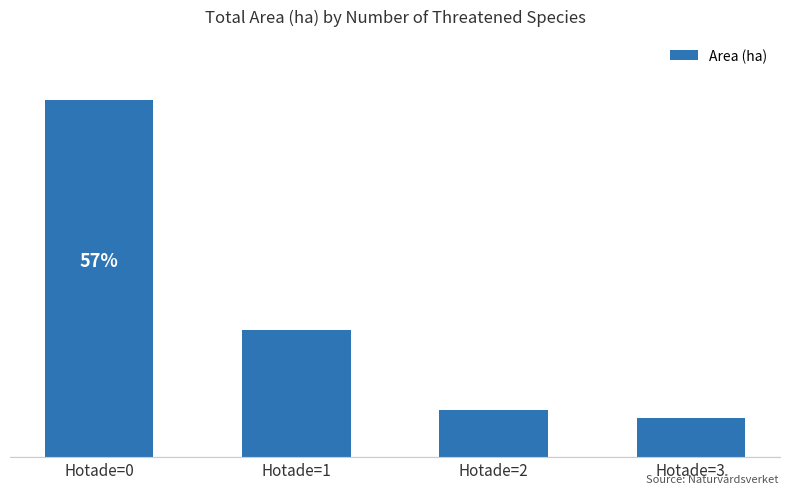

Reading left to right, list all the values displayed in this chart.

Hotade=0=127.3	Hotade=1=45.2	Hotade=2=16.9	Hotade=3=14.1